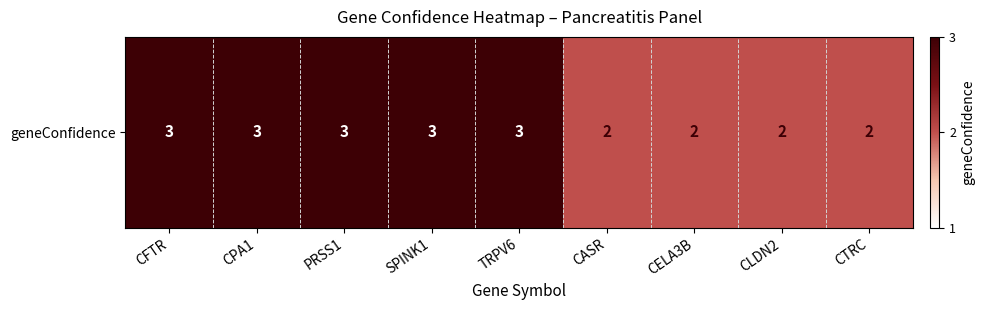

What is the difference between the second highest and second lowest values?

1